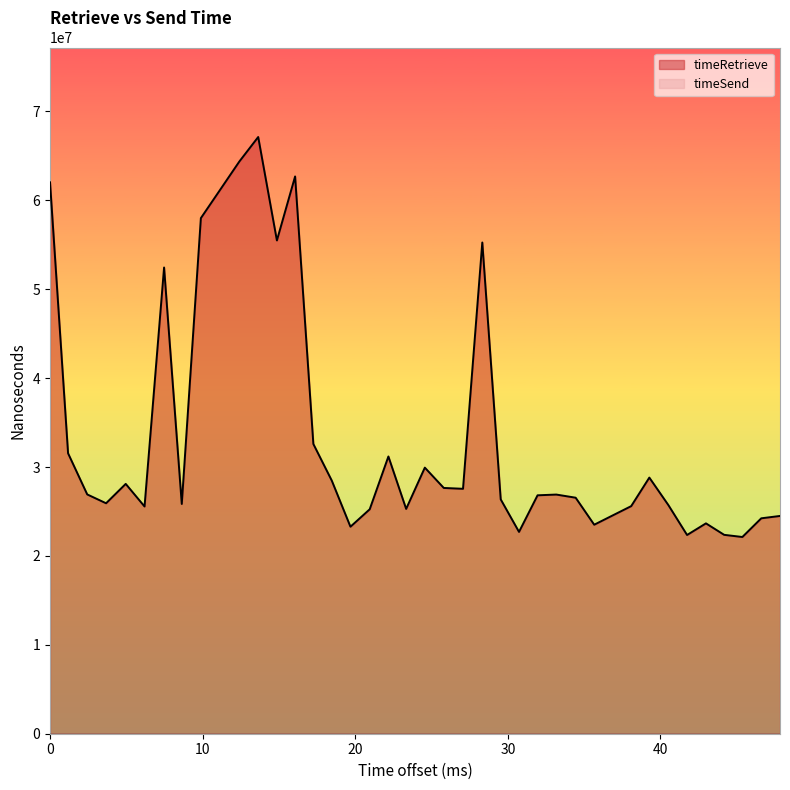

Which series has the largest total across all categories?

timeRetrieve